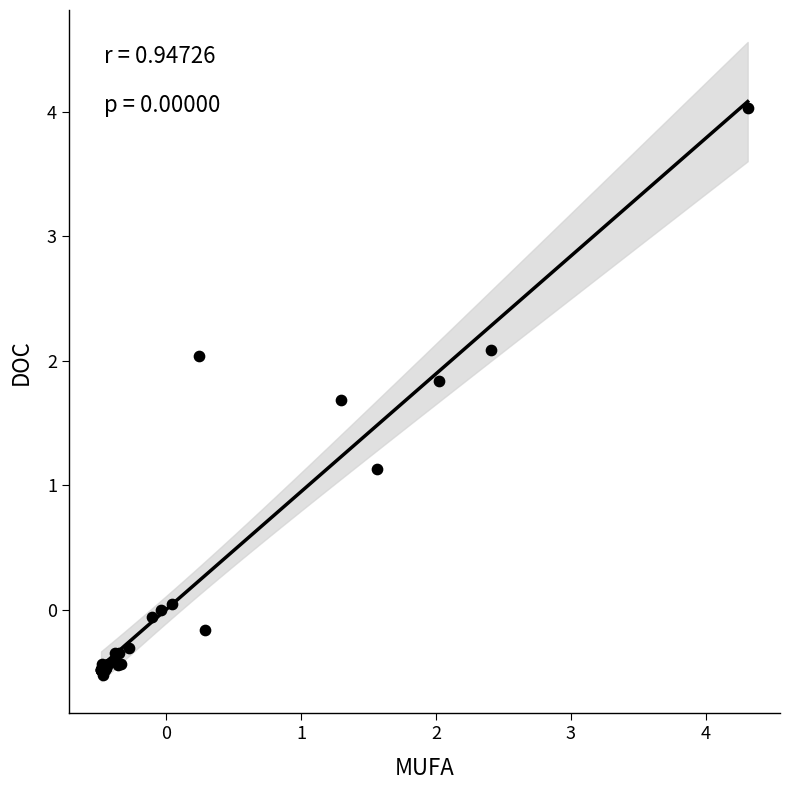

What Y value in the scatter plot is closest to 1?

1.1